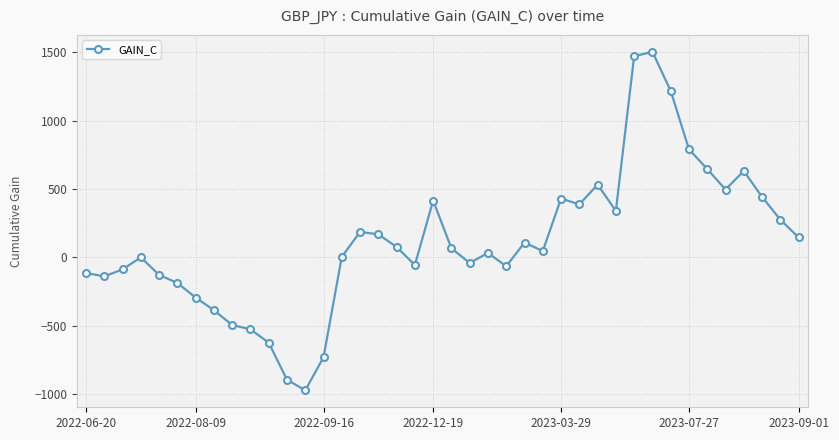

What is the difference between the second highest and minimum values?

2443.9